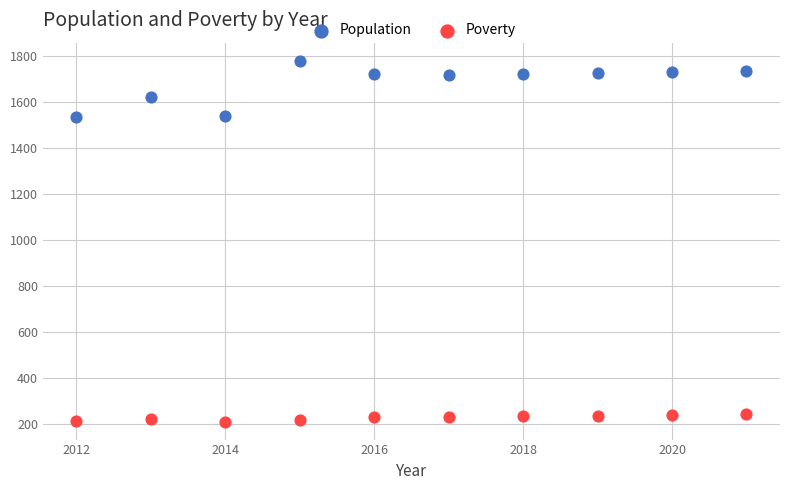

Which series contains the lowest Y value?

Poverty